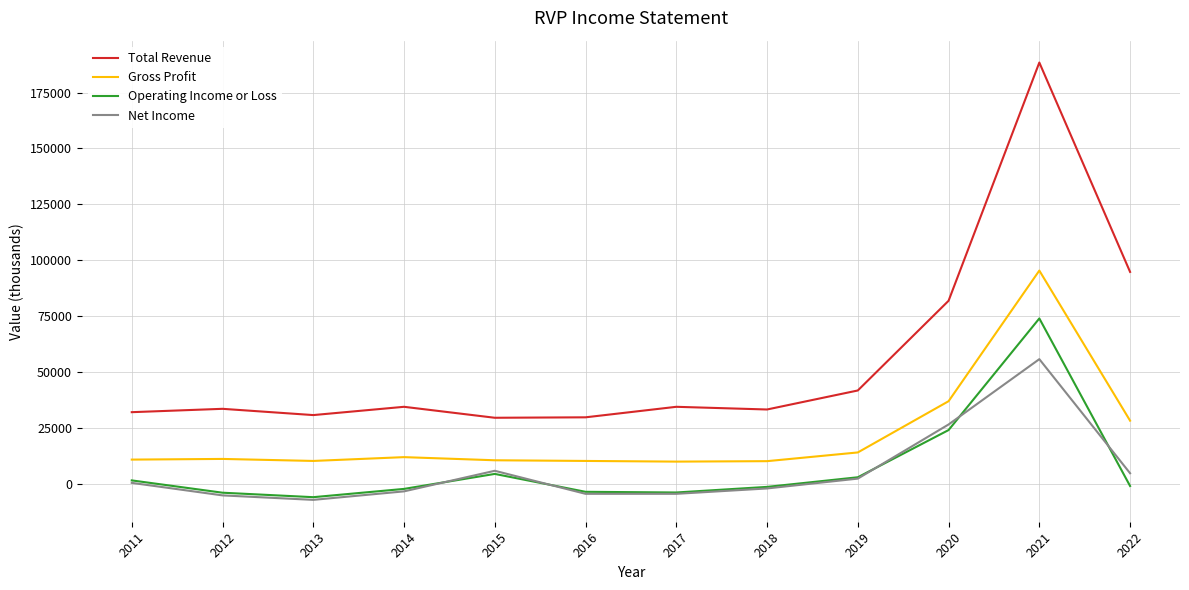

Count the number of categories in the chart.

12